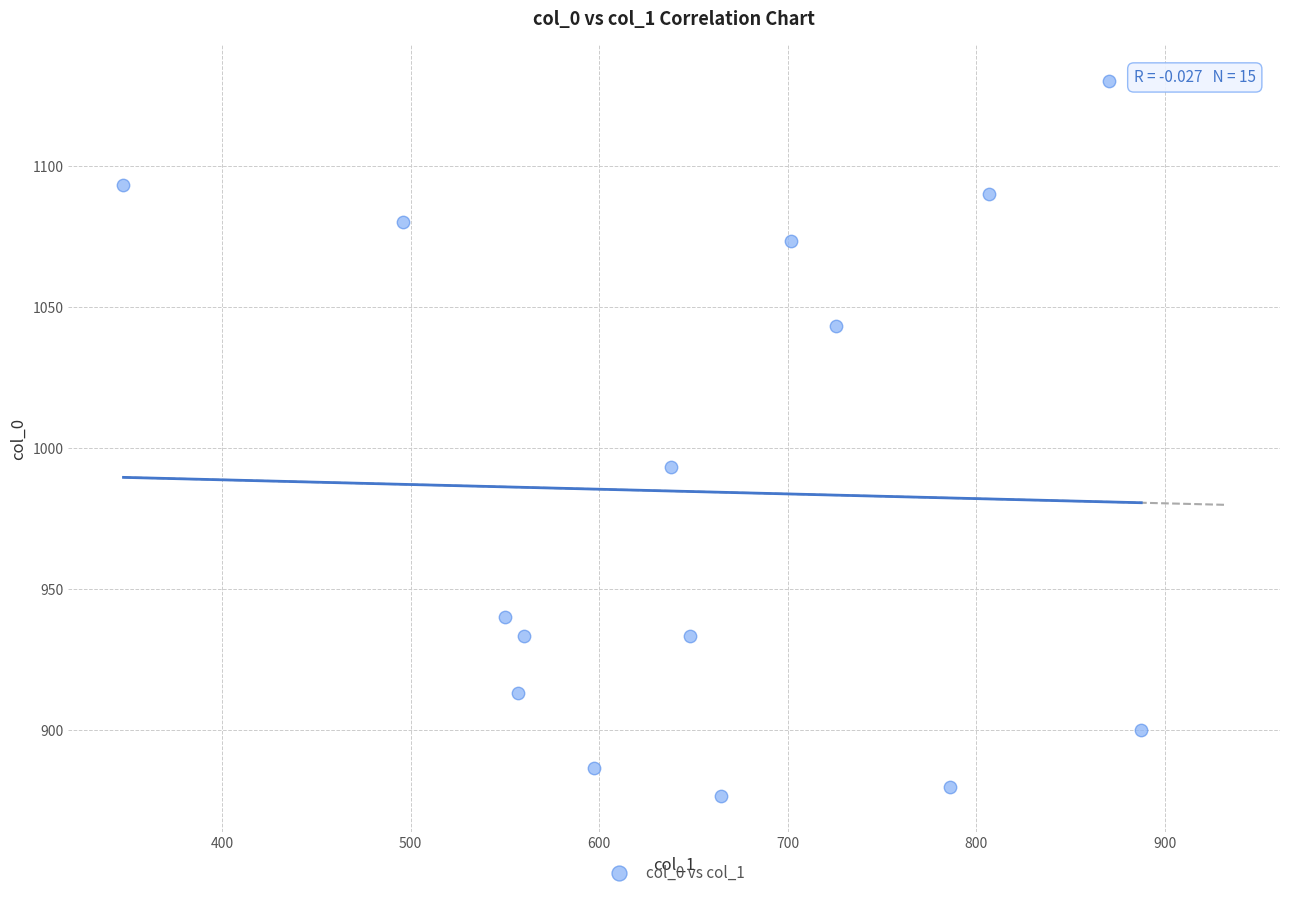

What Y value in the scatter plot is closest to 1003?

993.3